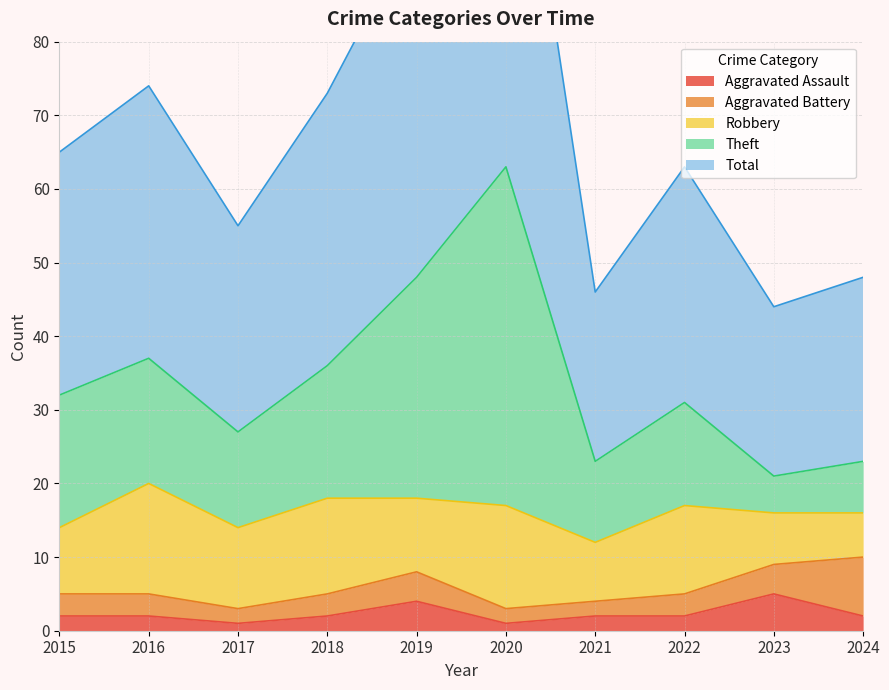

The value of Aggravated Assault at 2019 is 4. True or false?

True